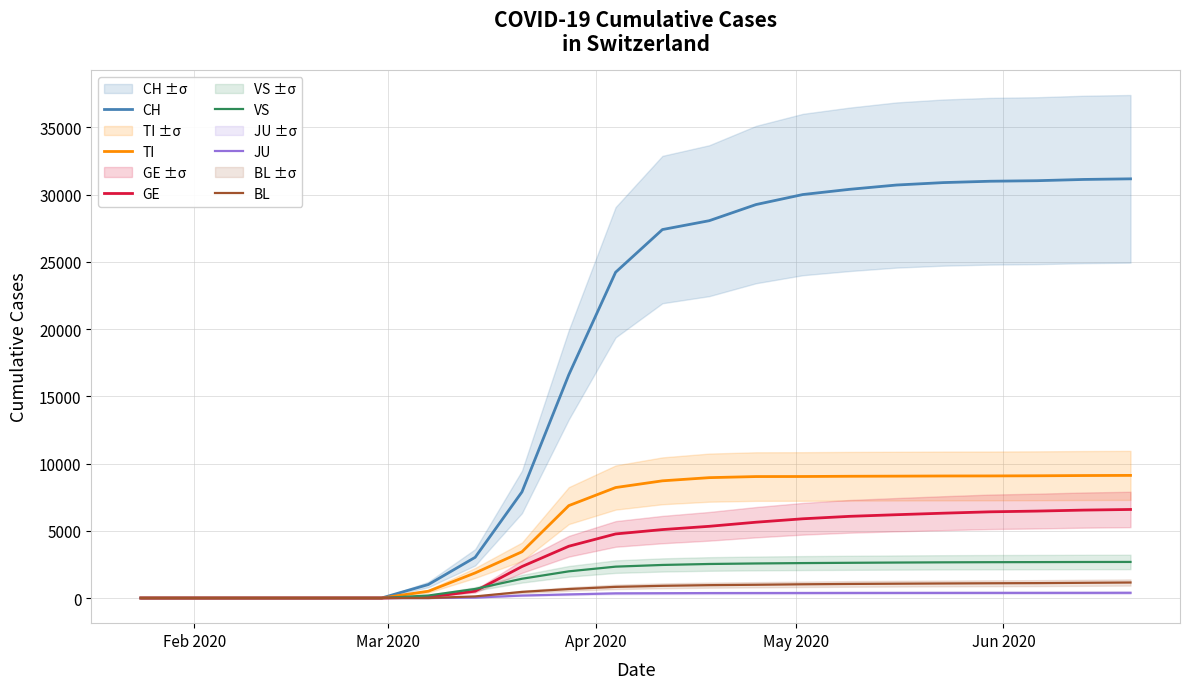

What is the value of the TI point at the 16th from the left?

9080